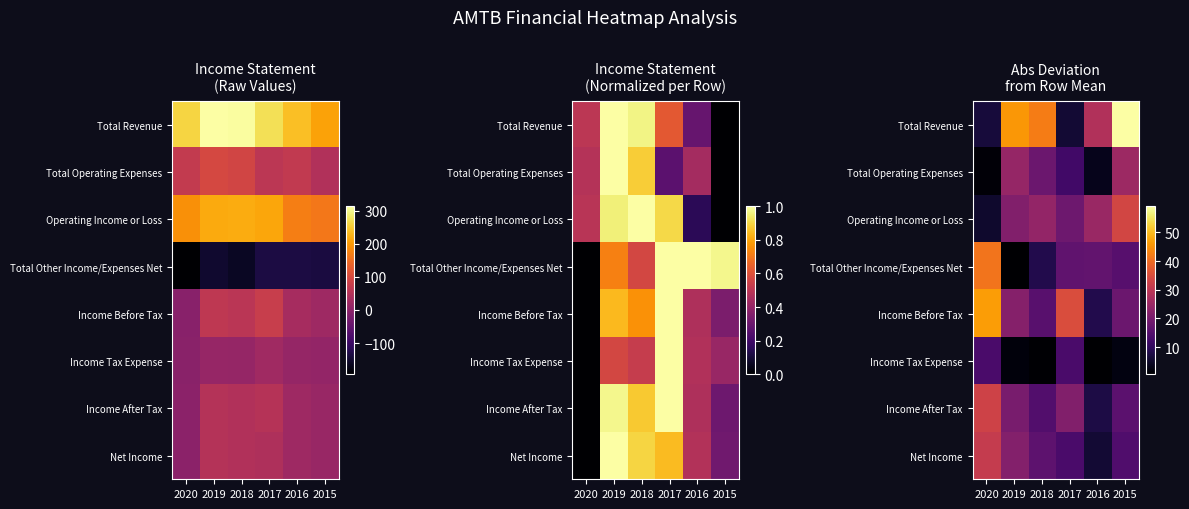

Which label corresponds to the largest value in the chart?

2015